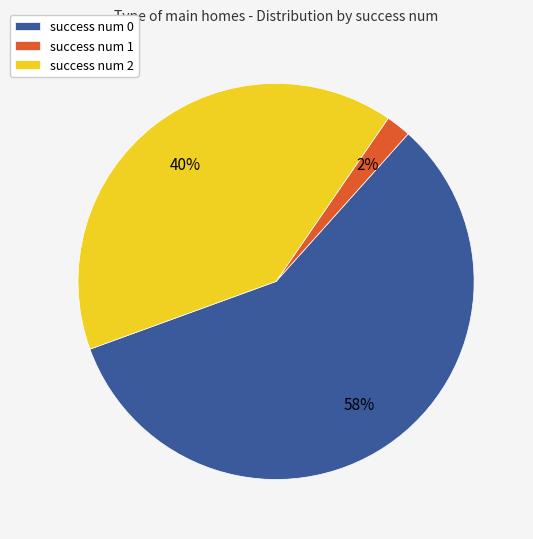

Combined, do success num 1 and success num 0 account for over 50%?

Yes